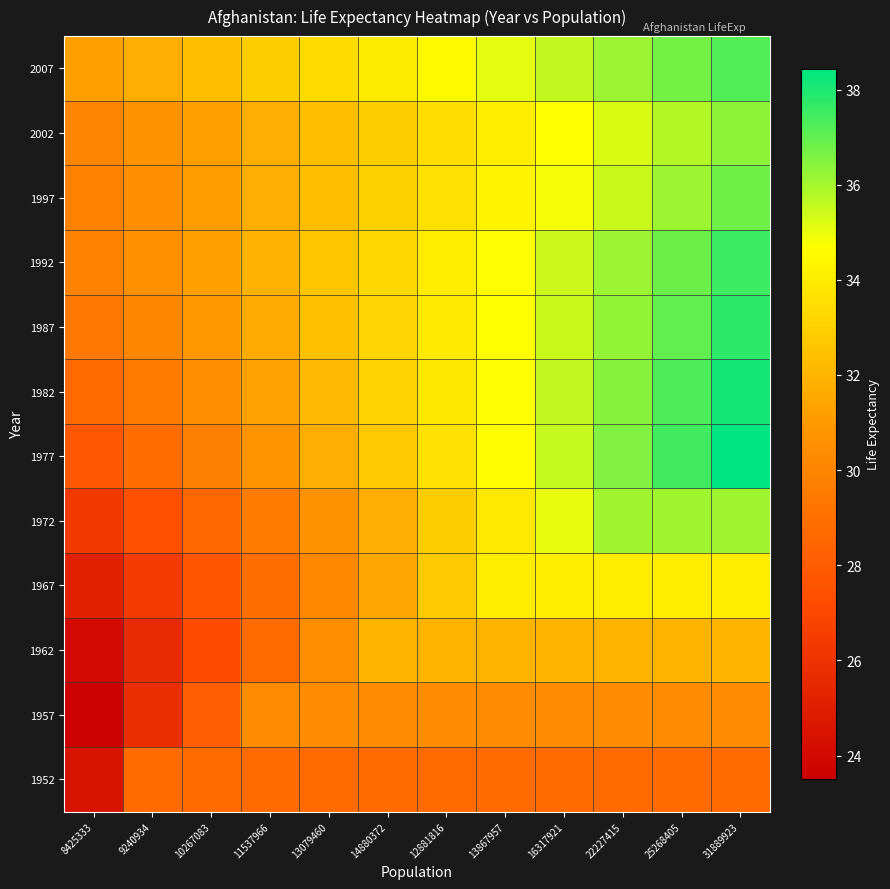

Reading left to right, what are all the values shown in this chart?

1952: 8425333=24.5	9240934=28.8	10267083=28.8	11537966=28.8	13079460=28.8	14880372=28.8	12881816=28.8	13867957=28.8	16317921=28.8	22227415=28.8	25268405=28.8	31889923=28.8
1957: 8425333=23.5	9240934=25.8	10267083=28.1	11537966=30.3	13079460=30.3	14880372=30.3	12881816=30.3	13867957=30.3	16317921=30.3	22227415=30.3	25268405=30.3	31889923=30.3
1962: 8425333=24.0	9240934=25.6	10267083=27.2	11537966=28.8	13079460=30.4	14880372=32.0	12881816=32.0	13867957=32.0	16317921=32.0	22227415=32.0	25268405=32.0	31889923=32.0
1967: 8425333=25.1	9240934=26.4	10267083=27.6	11537966=28.9	13079460=30.2	14880372=31.5	12881816=32.7	13867957=34.0	16317921=34.0	22227415=34.0	25268405=34.0	31889923=34.0
1972: 8425333=26.3	9240934=27.4	10267083=28.5	11537966=29.6	13079460=30.7	14880372=31.8	12881816=32.8	13867957=33.9	16317921=35.0	22227415=36.1	25268405=36.1	31889923=36.1
1977: 8425333=27.9	9240934=28.8	10267083=29.8	11537966=30.8	13079460=31.7	14880372=32.7	12881816=33.6	13867957=34.6	16317921=35.6	22227415=36.5	25268405=37.5	31889923=38.4
1982: 8425333=28.8	9240934=29.6	10267083=30.5	11537966=31.3	13079460=32.2	14880372=33.0	12881816=33.9	13867957=34.7	16317921=35.6	22227415=36.4	25268405=37.3	31889923=38.1
1987: 8425333=29.3	9240934=30.1	10267083=30.9	11537966=31.6	13079460=32.4	14880372=33.2	12881816=33.9	13867957=34.7	16317921=35.5	22227415=36.2	25268405=37.0	31889923=37.8
1992: 8425333=29.9	9240934=30.6	10267083=31.3	11537966=32.0	13079460=32.6	14880372=33.3	12881816=34.0	13867957=34.7	16317921=35.4	22227415=36.1	25268405=36.8	31889923=37.5
1997: 8425333=29.9	9240934=30.5	10267083=31.1	11537966=31.7	13079460=32.4	14880372=33.0	12881816=33.6	13867957=34.2	16317921=34.9	22227415=35.5	25268405=36.1	31889923=36.8
2002: 8425333=30.1	9240934=30.6	10267083=31.2	11537966=31.8	13079460=32.4	14880372=32.9	12881816=33.5	13867957=34.1	16317921=34.7	22227415=35.2	25268405=35.8	31889923=36.4
2007: 8425333=31.2	9240934=31.8	10267083=32.3	11537966=32.9	13079460=33.4	14880372=34.0	12881816=34.5	13867957=35.1	16317921=35.6	22227415=36.2	25268405=36.7	31889923=37.3